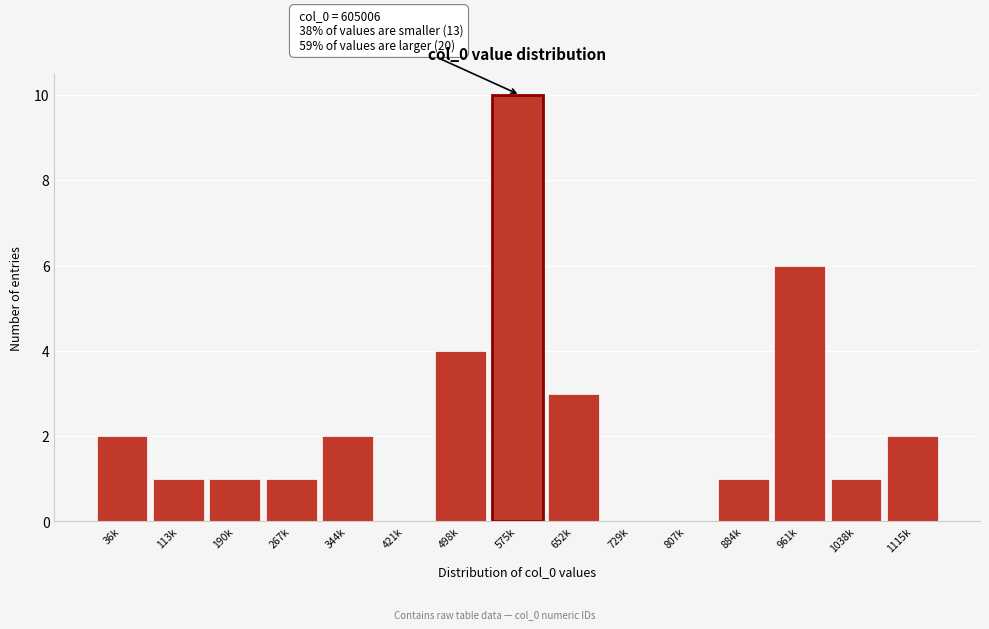

Reading right to left, extract all data points from this chart.

1115k=2	1038k=1	961k=6	884k=1	807k=0	729k=0	652k=3	575k=10	498k=4	421k=0	344k=2	267k=1	190k=1	113k=1	36k=2